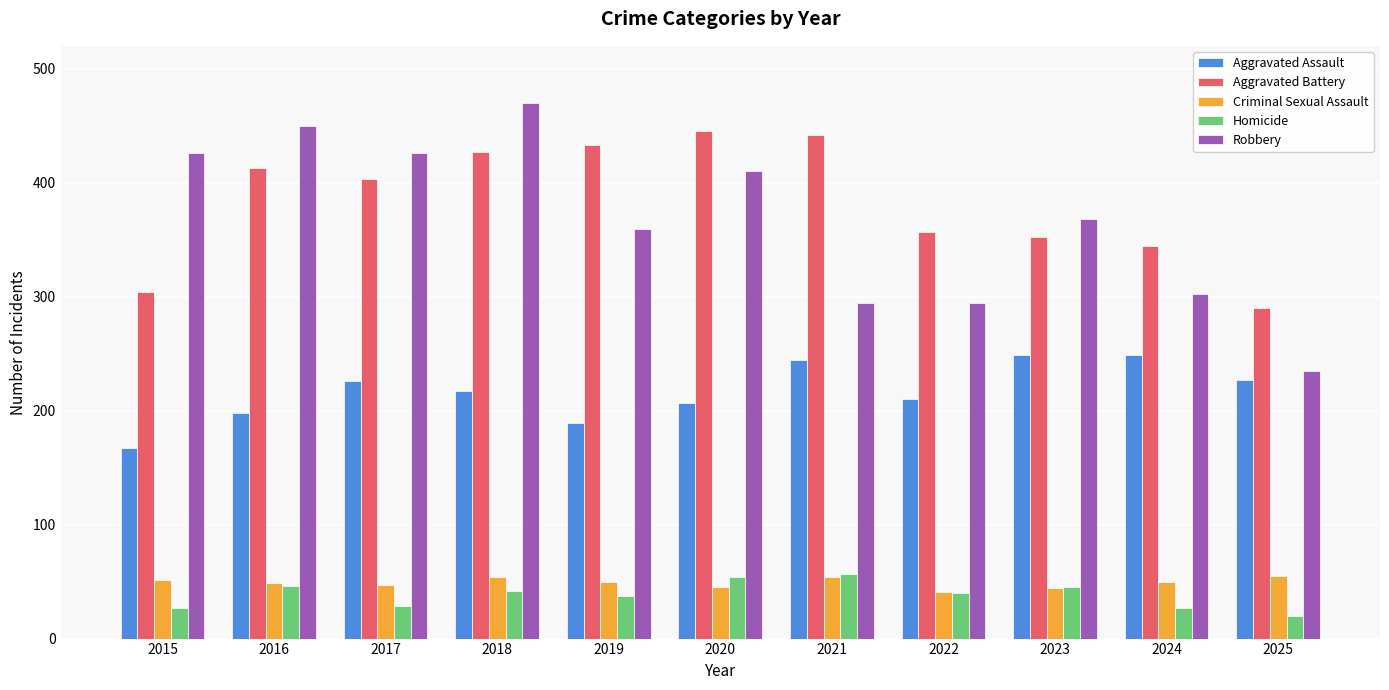

At which label does Robbery reach its minimum?

2025